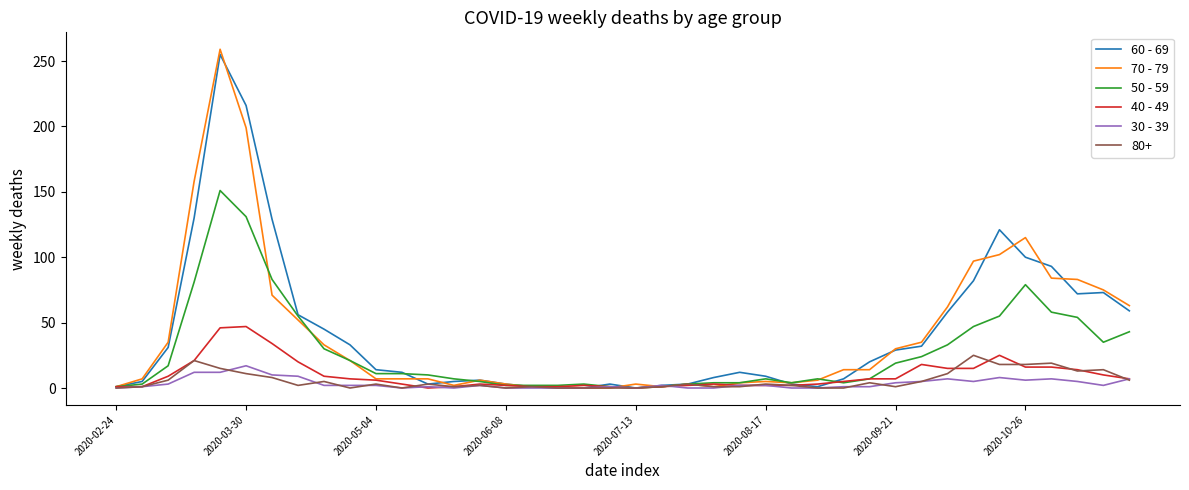

The value of 60 - 69 at 2020-09-21 is 46. True or false?

False